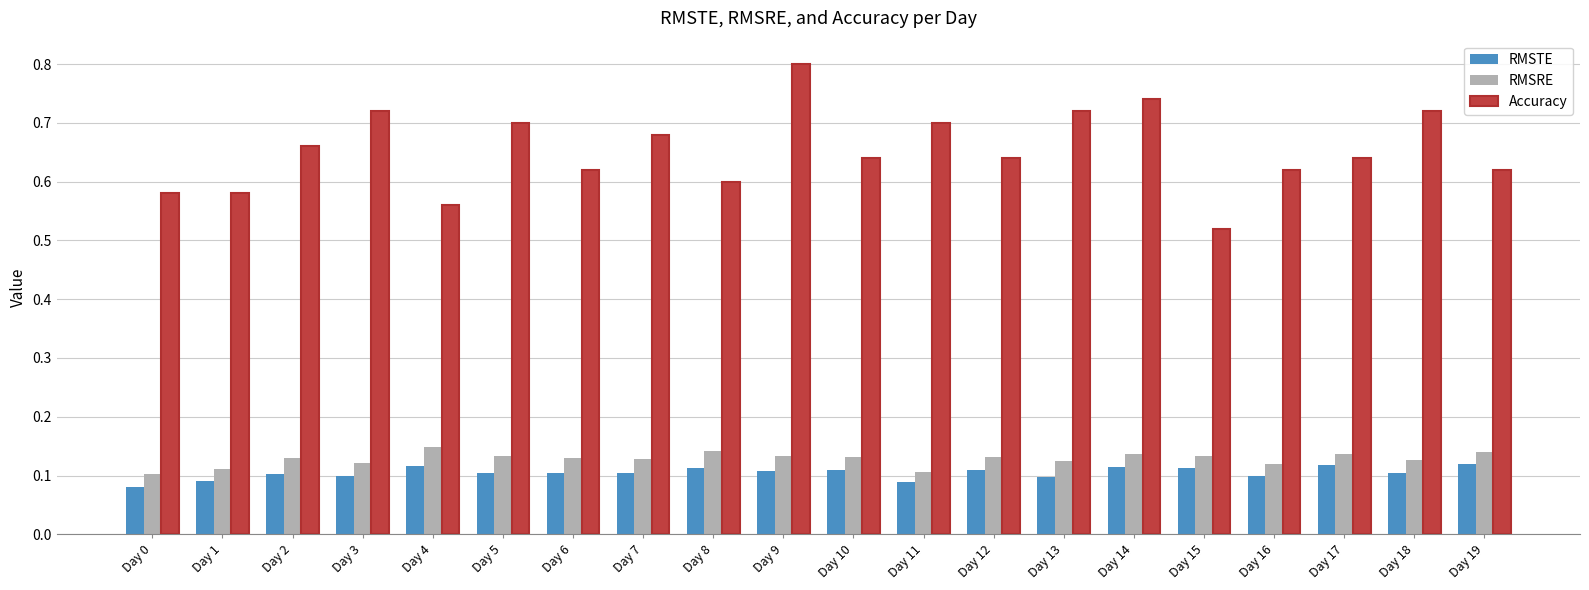

Which series has the largest range (max minus min)?

Accuracy